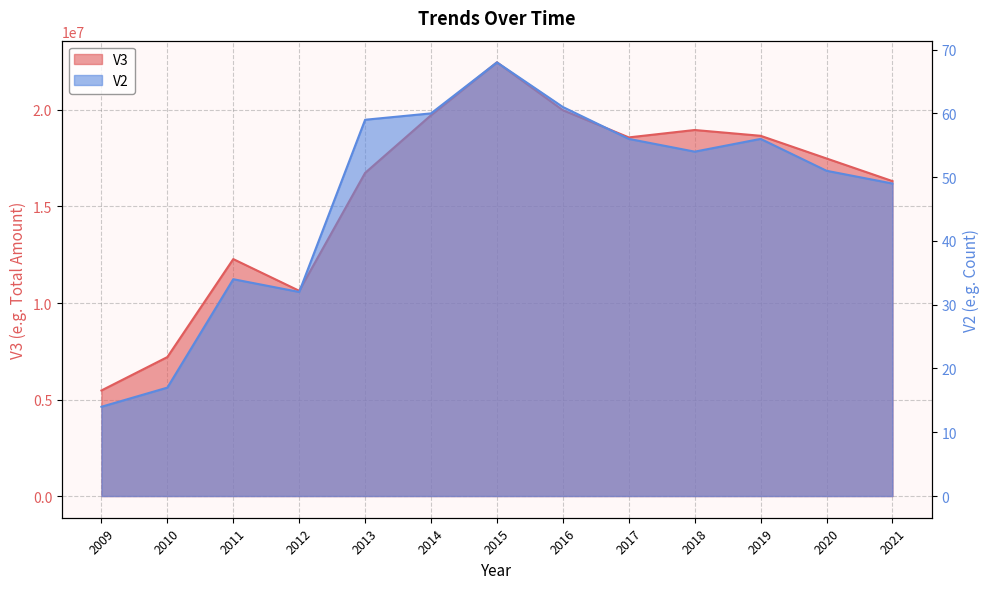

Does the chart display data point markers on the line(s)?

No